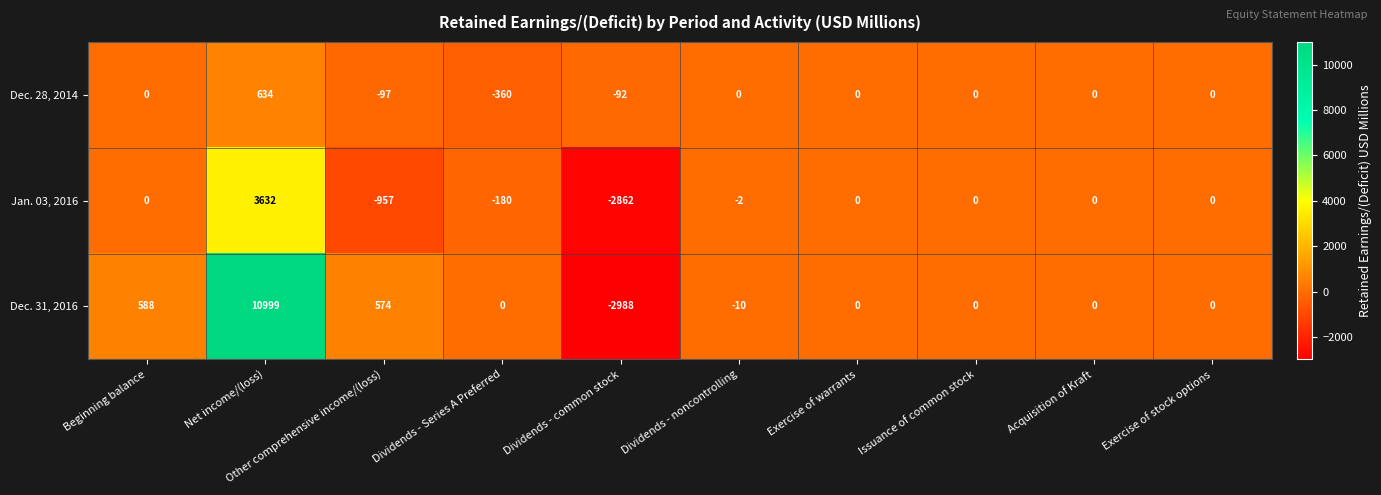

Which series has the widest spread of values?

Dec. 31, 2016